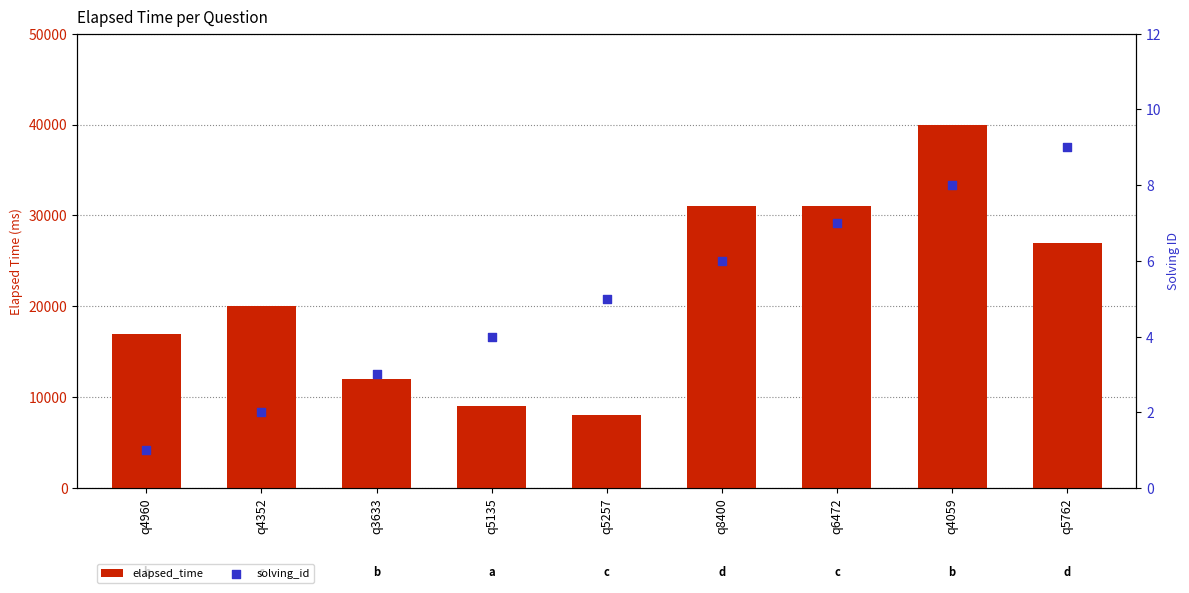

Which series reaches the minimum Y coordinate?

solving_id